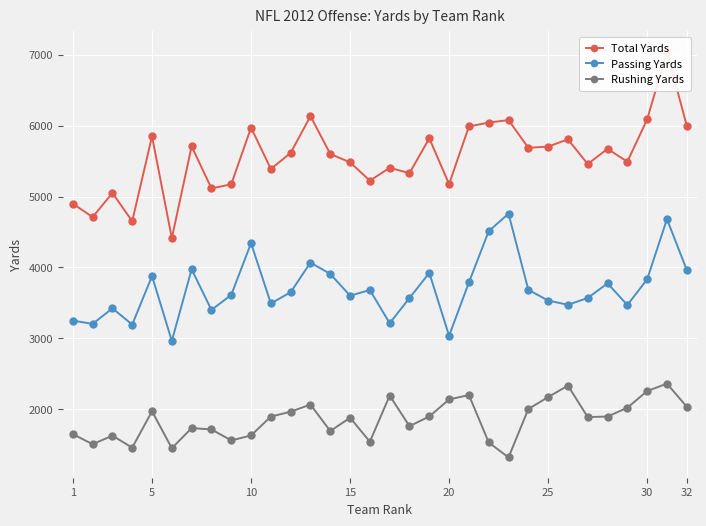

What are all the series names shown in the legend?

Total Yards, Passing Yards, Rushing Yards